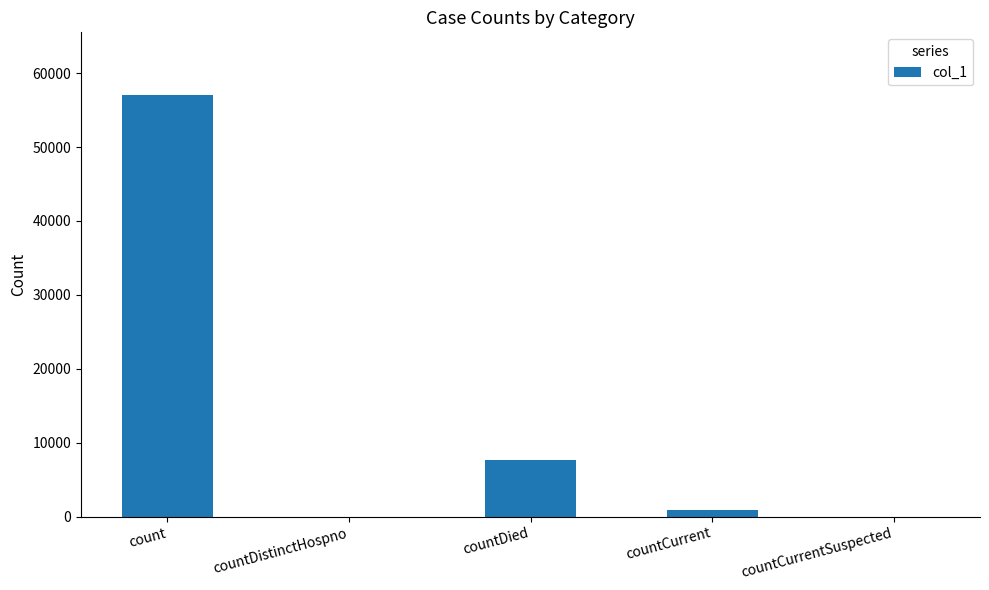

Which category has the highest value across all series?

count